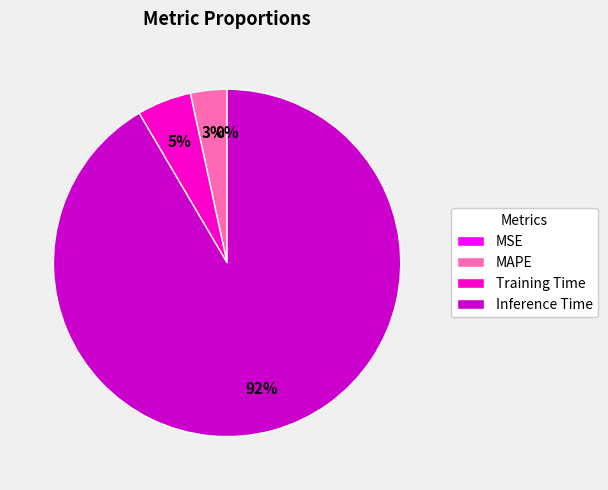

Combined, do Training Time and MAPE account for over 50%?

No